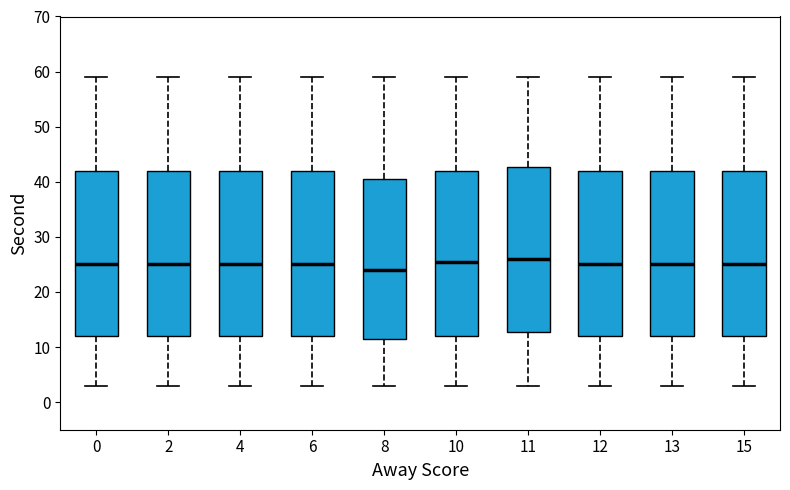

Reading left to right, transcribe this box plot: for each box, give where its median line is, the range the box spans, and where its two whiskers end, as read against the y-axis. The values are not printed on the chart, so give them approximately, as read against the axis.

0: median 25, box 12 to 42, whiskers 3 to 59
2: median 25, box 12 to 42, whiskers 3 to 59
4: median 25, box 12 to 42, whiskers 3 to 59
6: median 25, box 12 to 42, whiskers 3 to 59
8: median 24, box 12 to 41, whiskers 3 to 59
10: median 26, box 12 to 42, whiskers 3 to 59
11: median 26, box 13 to 43, whiskers 3 to 59
12: median 25, box 12 to 42, whiskers 3 to 59
13: median 25, box 12 to 42, whiskers 3 to 59
15: median 25, box 12 to 42, whiskers 3 to 59